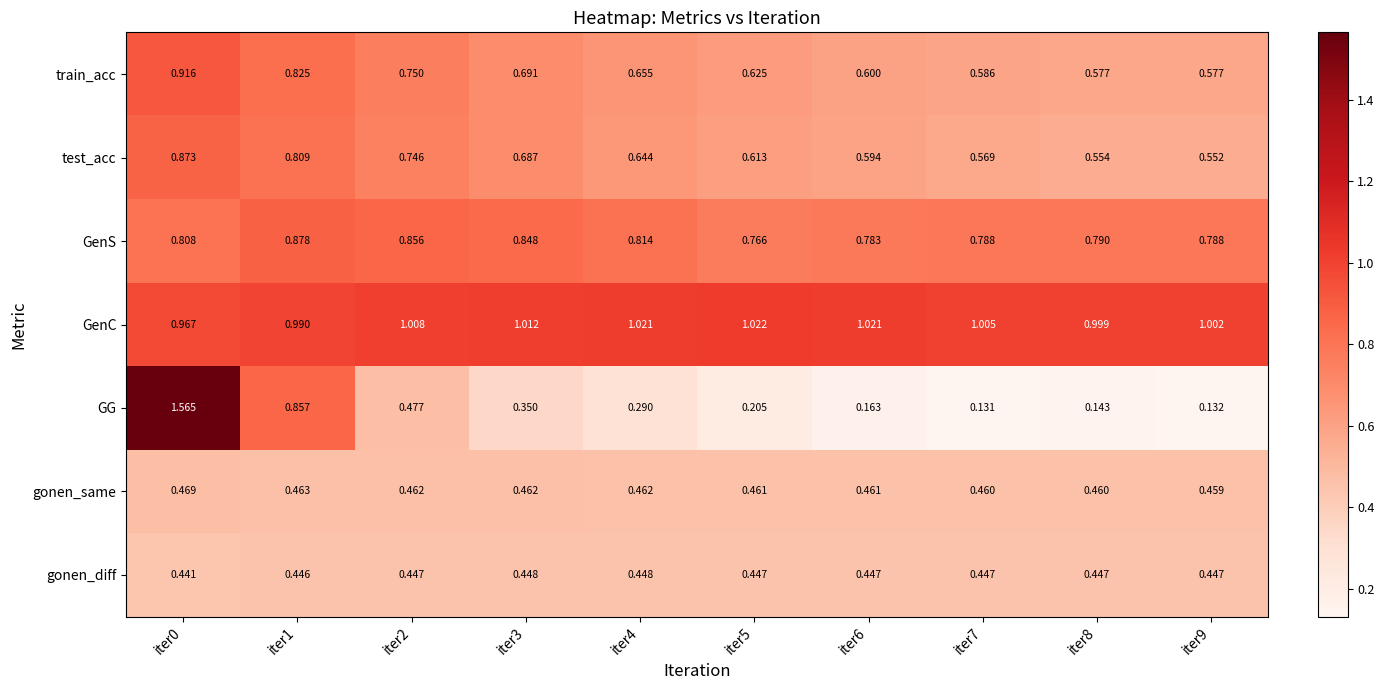

Between iter2 and iter7, which series saw the biggest shift?

GG